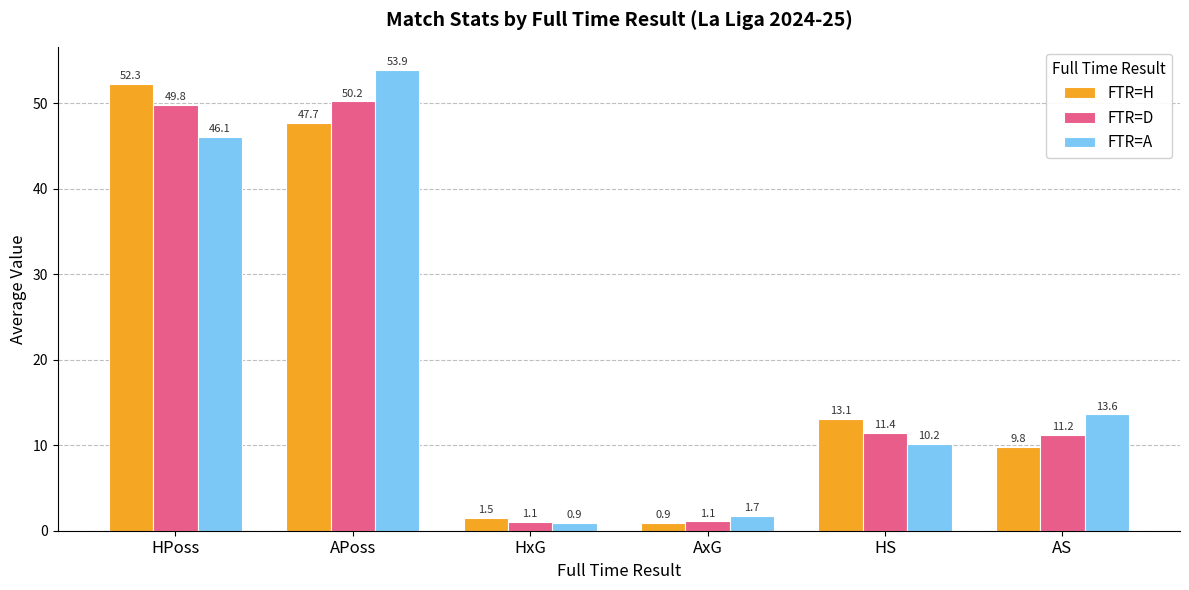

List the series in order of their peak value, highest first.

FTR=A, FTR=H, FTR=D